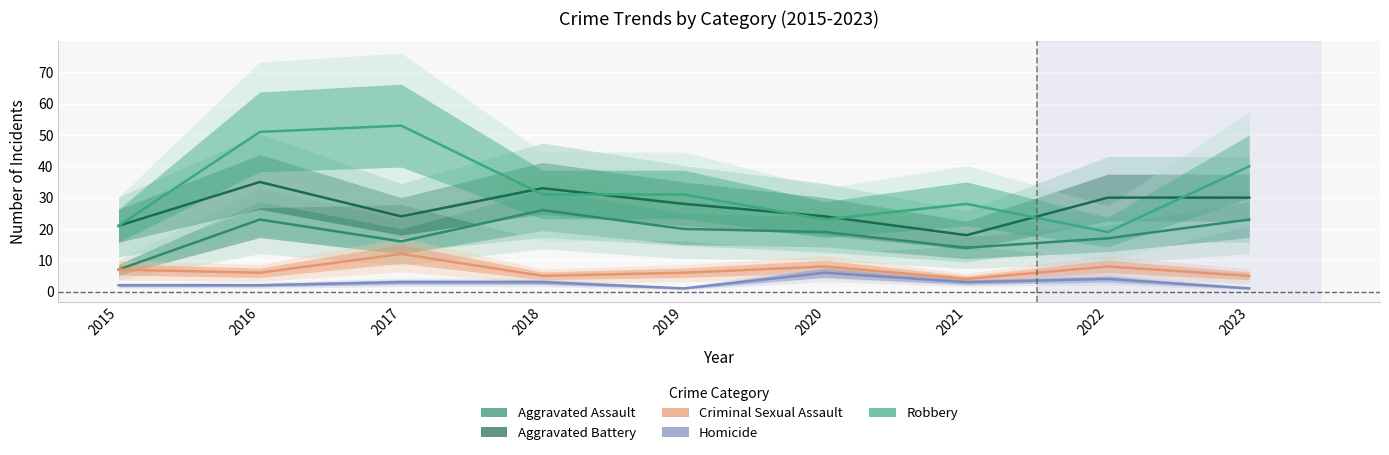

At which category does Criminal Sexual Assault reach its first local peak?

2017